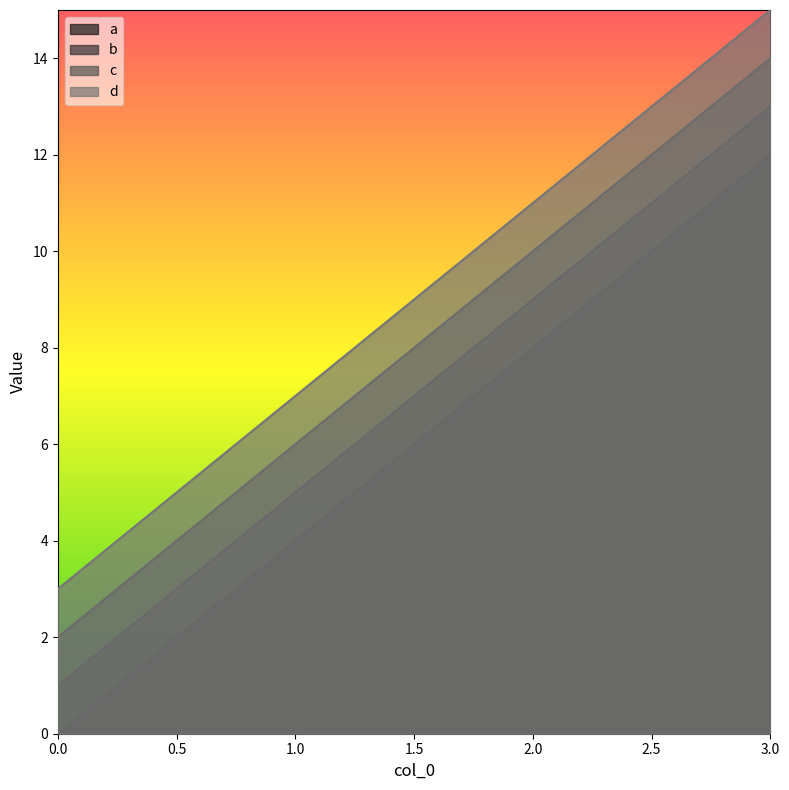

Count the number of categories in the chart.

4